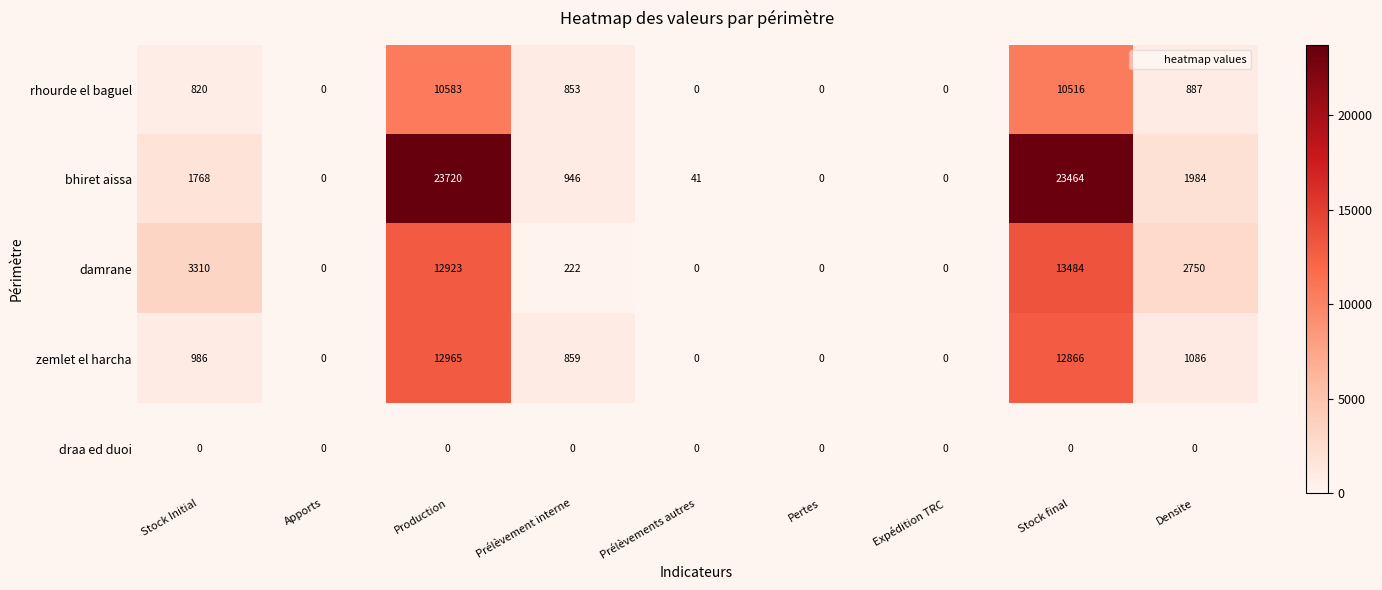

How many series are shown in this chart?

5